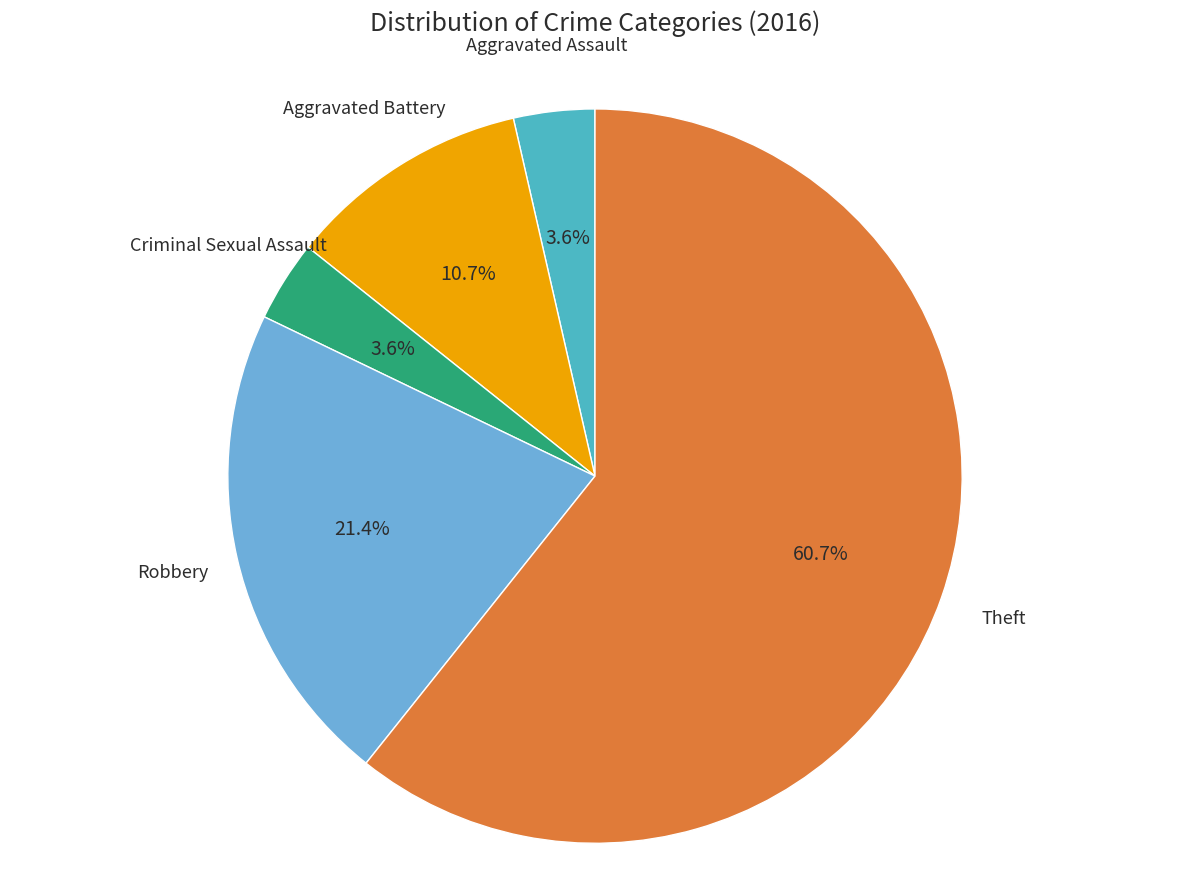

Is there any slice that represents more than half of the pie?

Yes